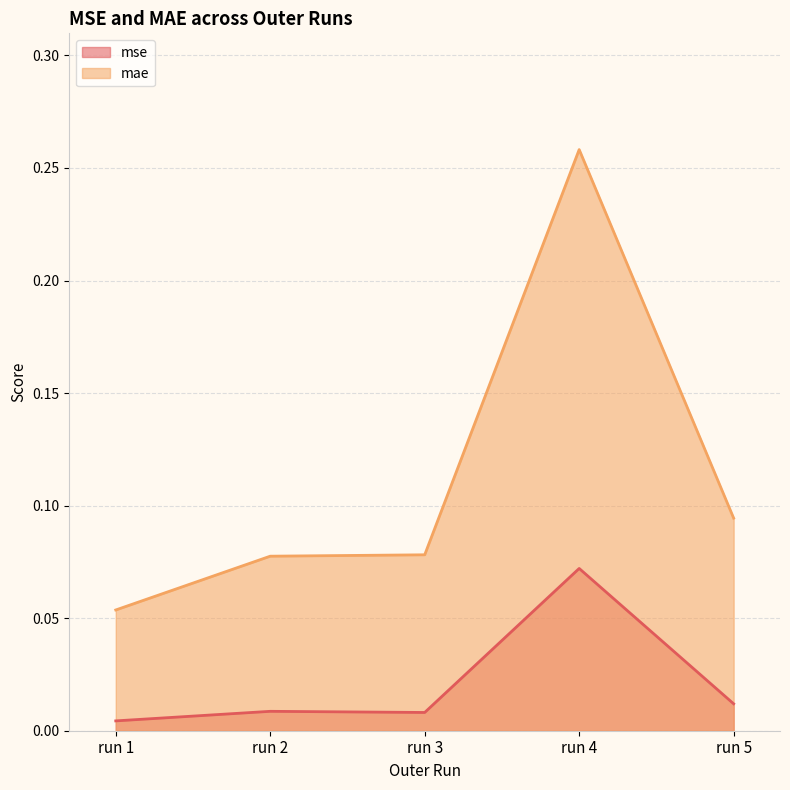

Reading left to right, what are all the values shown in this chart?

mse: 0.0	0.0	0.0	0.1	0.0
mae: 0.1	0.1	0.1	0.3	0.1